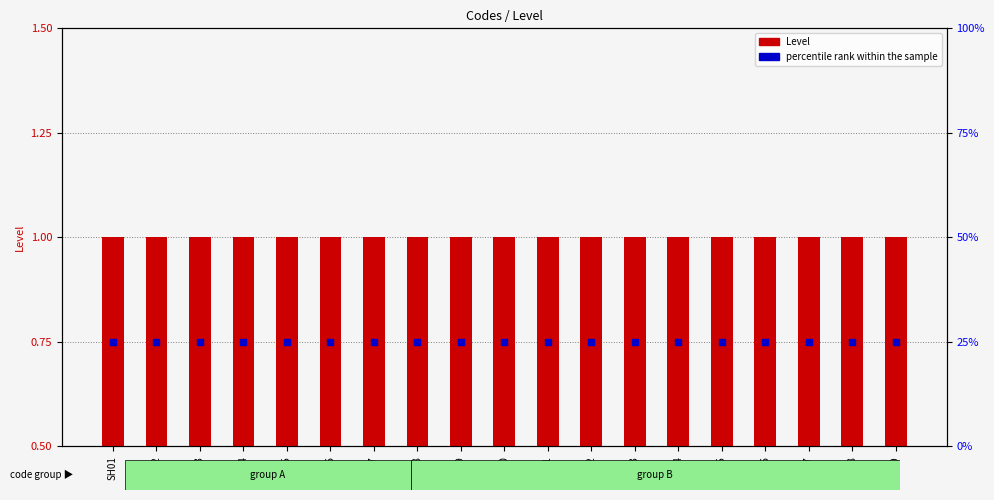

Which series contains the highest Y value?

percentile rank within the sample